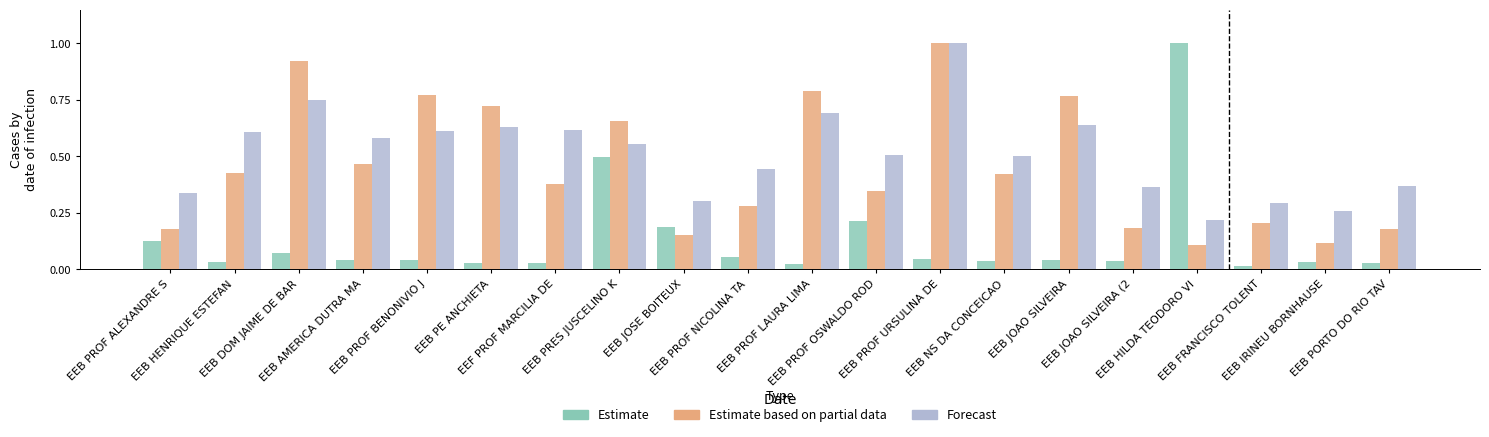

What is the maximum value shown in the chart?

1.0